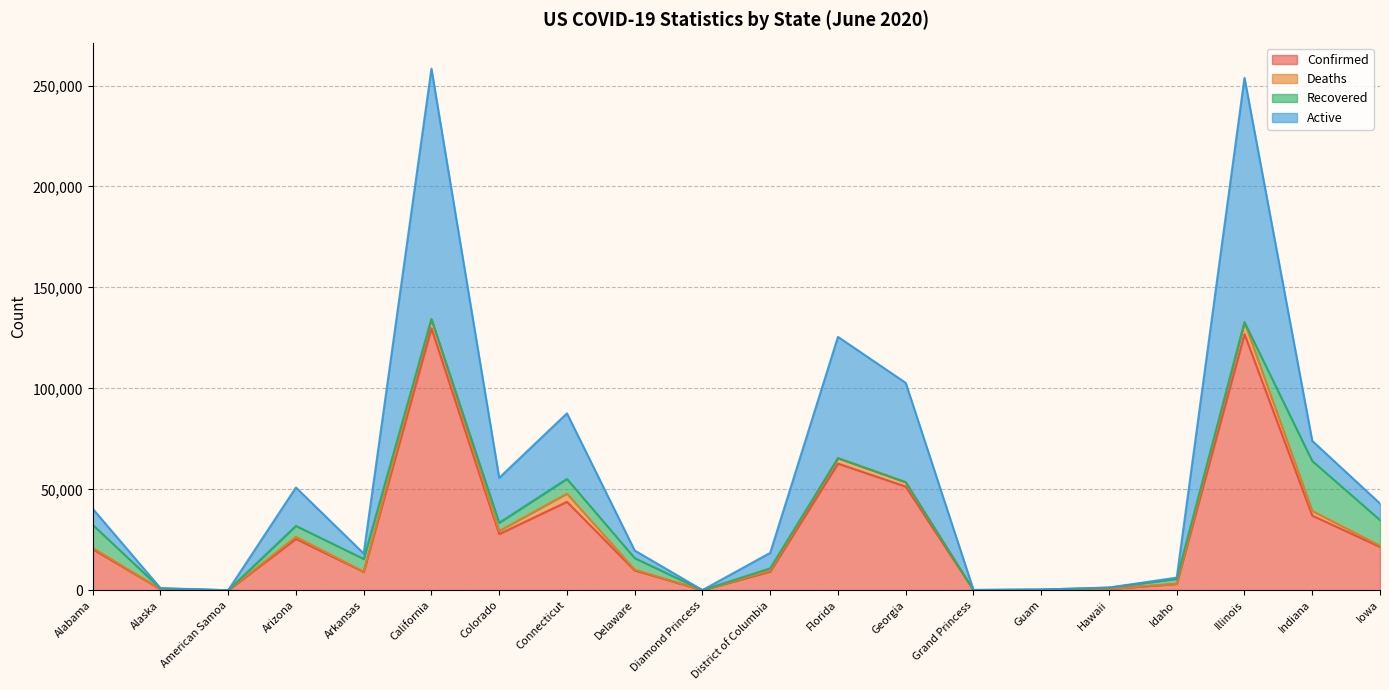

True or false: Confirmed has more than 0 interior local peaks.

True